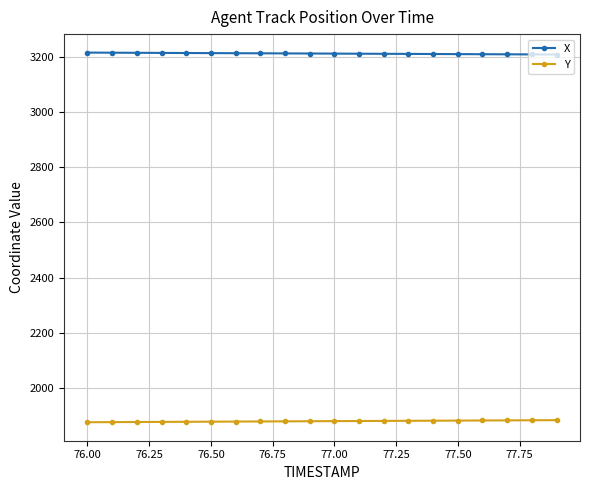

Which series has the largest total across all categories?

X